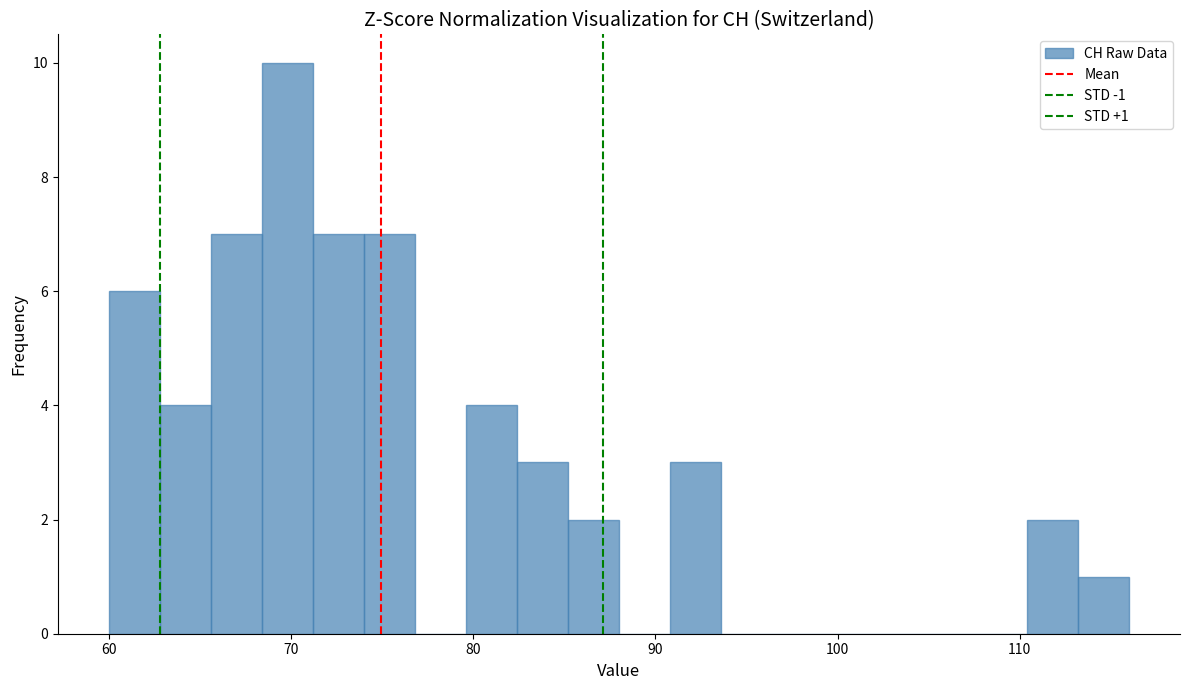

Around what value on the x-axis is the tallest bar? Give the approximate position of its centre, as read against the axis.

70